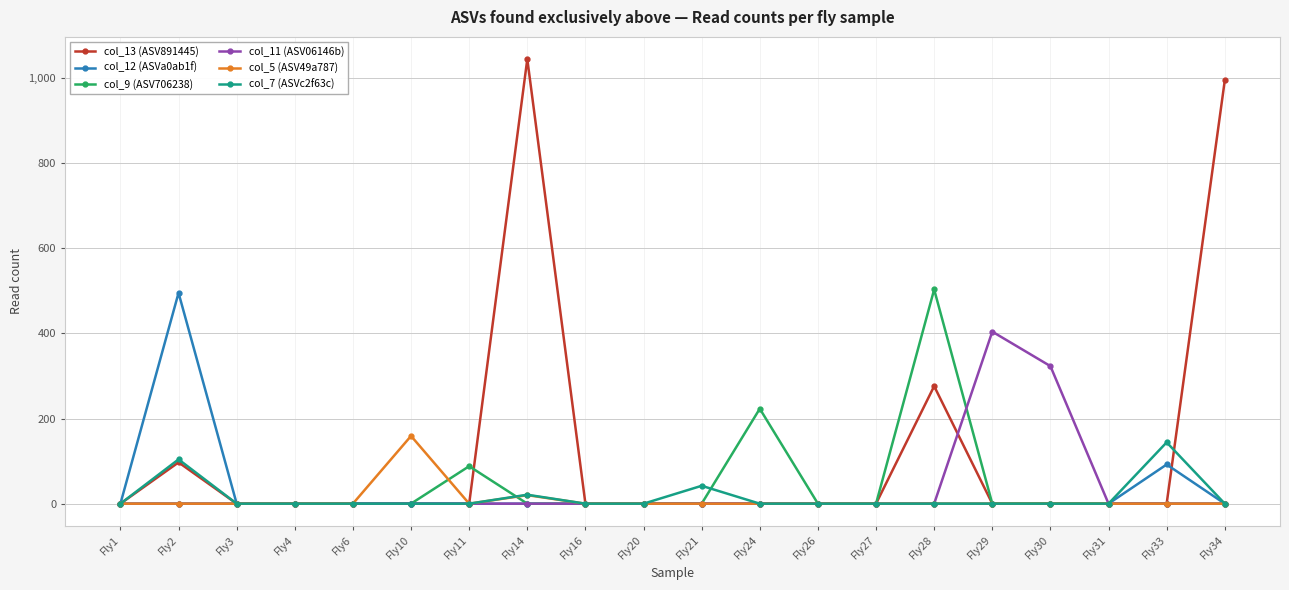

True or false: col_13 (ASV891445) has more than 0 interior local peaks.

True